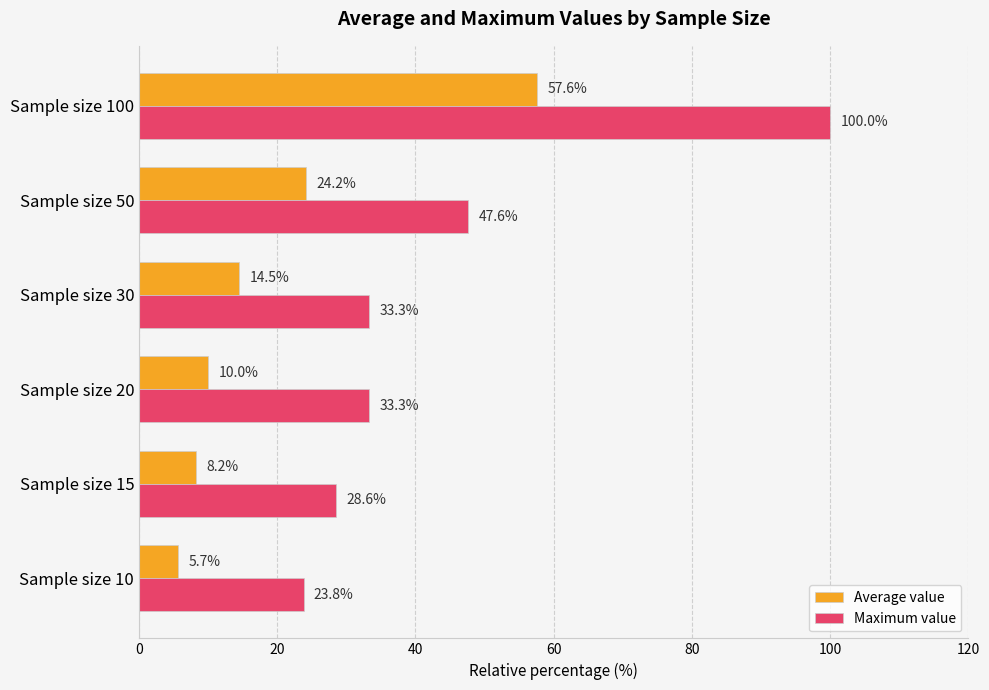

What is the maximum value for Average value?

57.6